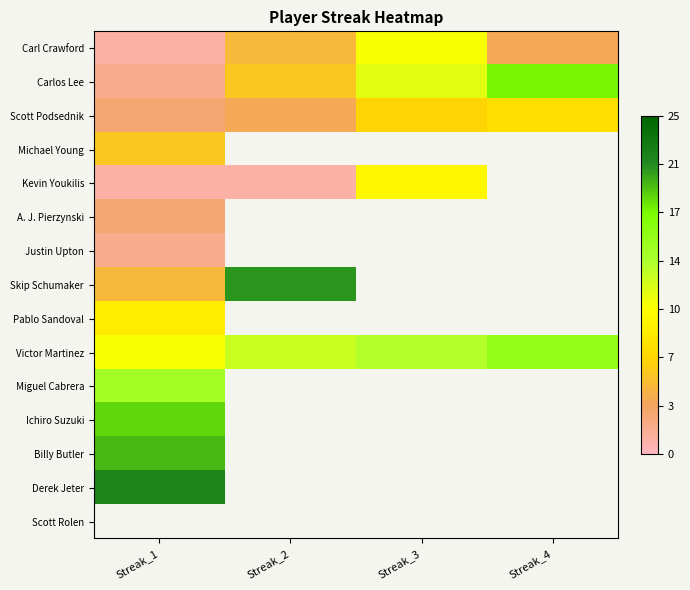

What is the lowest value of the Miguel Cabrera series?

15.0